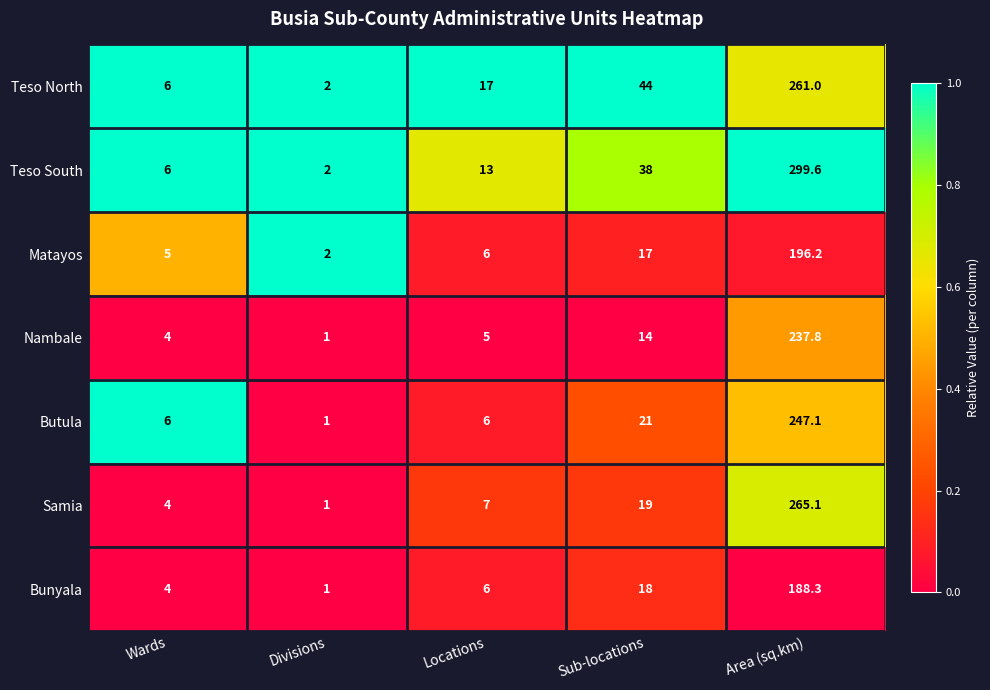

Which label corresponds to the largest value in the chart?

Area (sq.km)